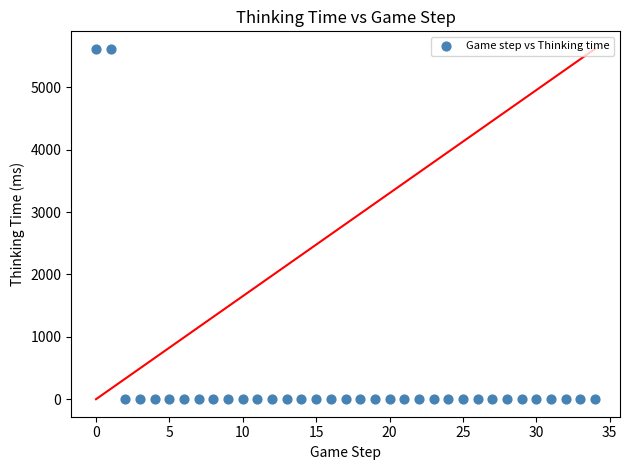

What is the range of Y values (max minus min)?

5618